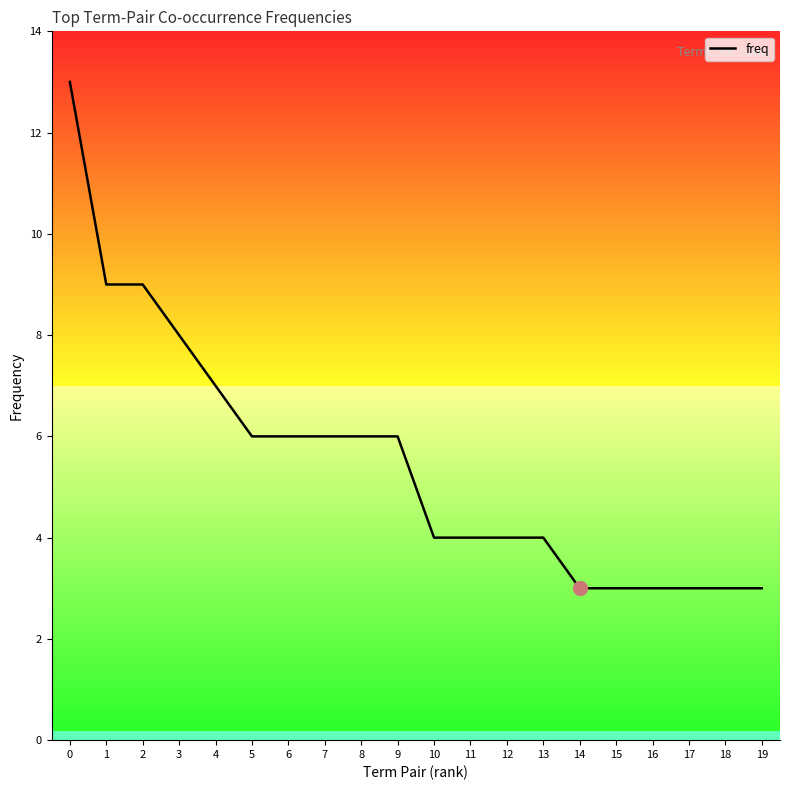

Between 13 and 19, which is larger?

13